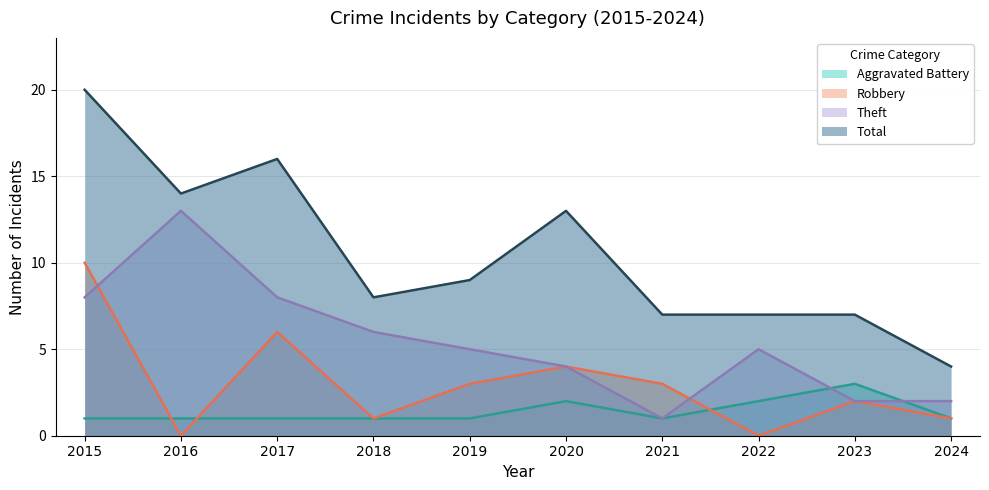

What are all the series names shown in the legend?

Aggravated Battery, Robbery, Theft, Total